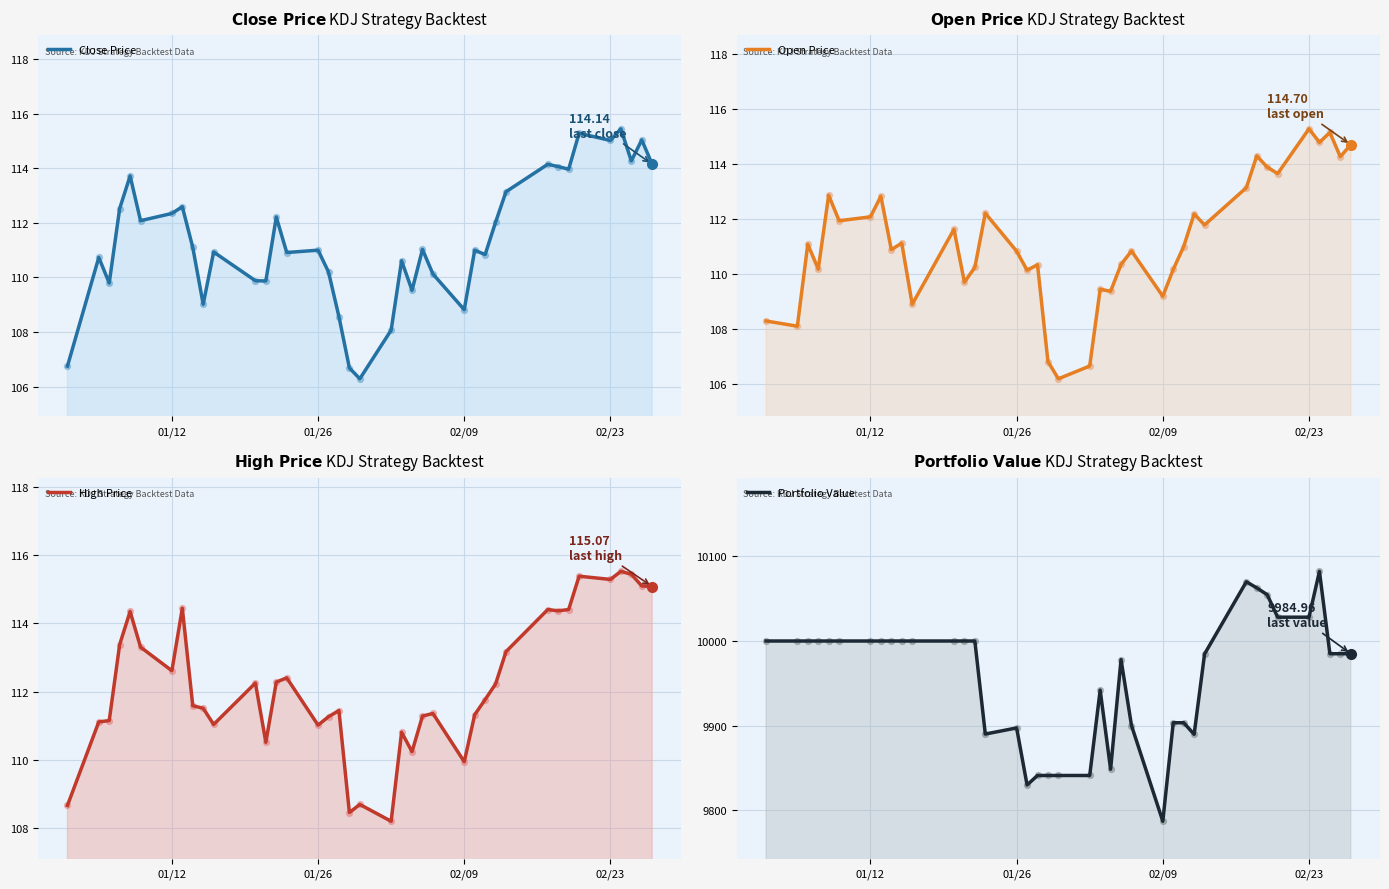

Which series reaches the minimum Y coordinate?

Open Price